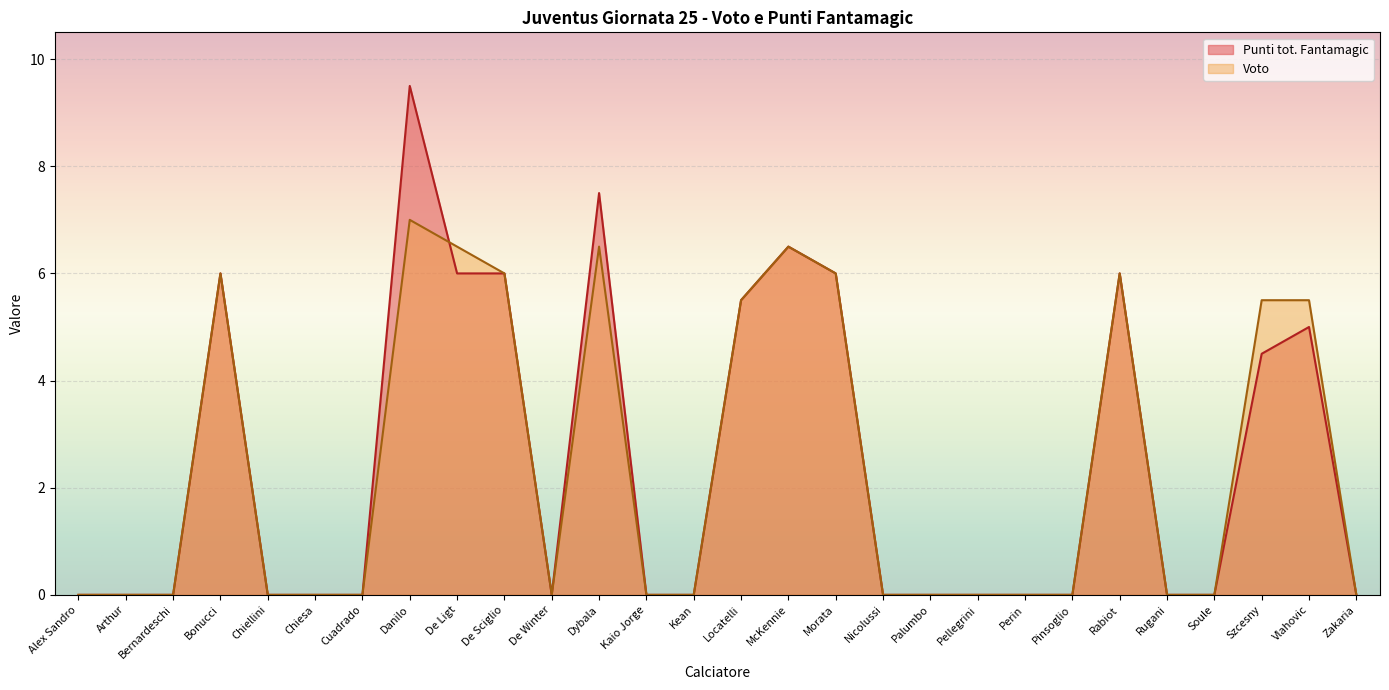

What position from the left is Szcesny?

26